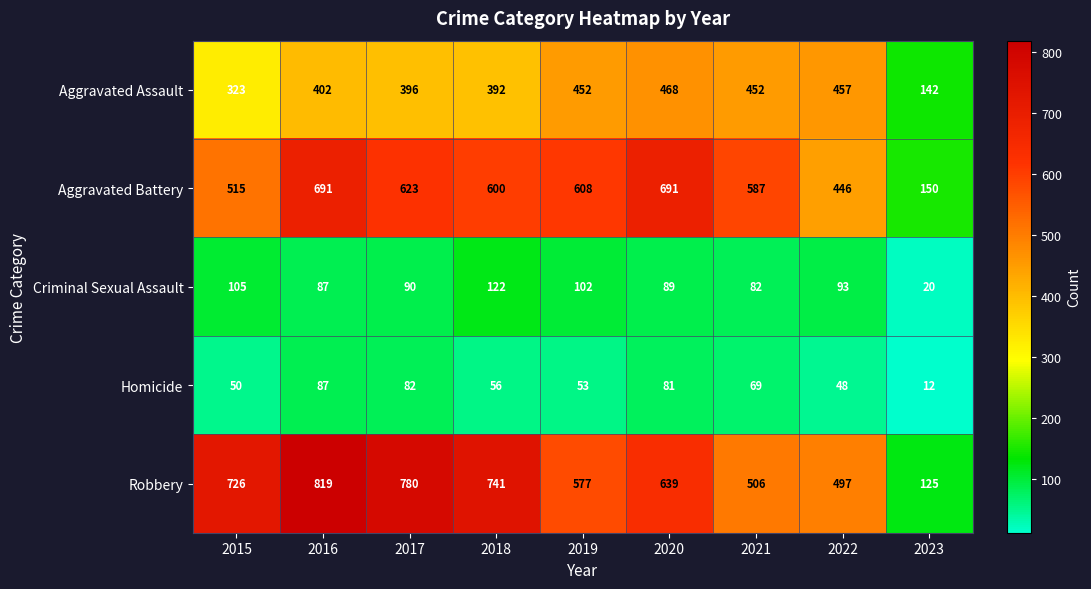

Which category has the highest value across all series?

2016